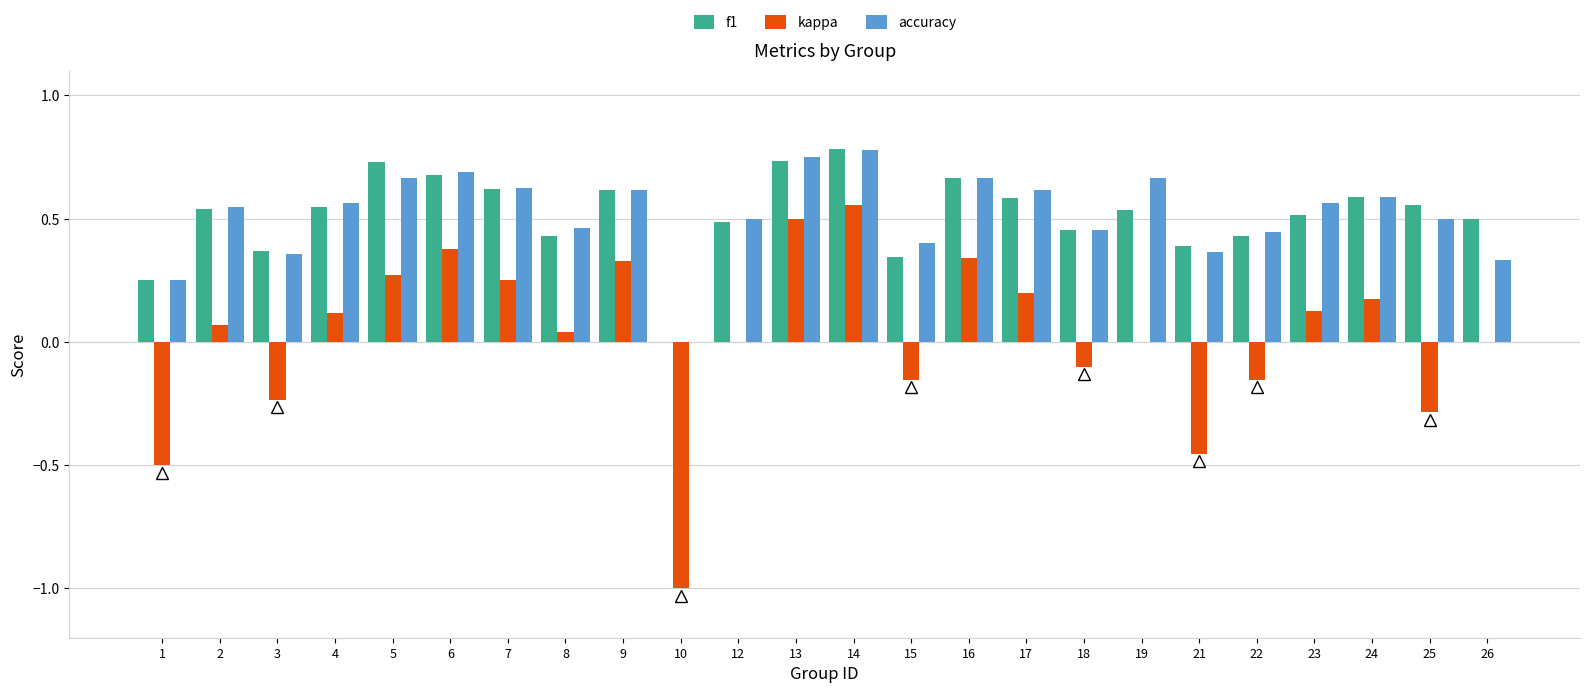

True or false: accuracy has a value of 0.2 at 1.

True